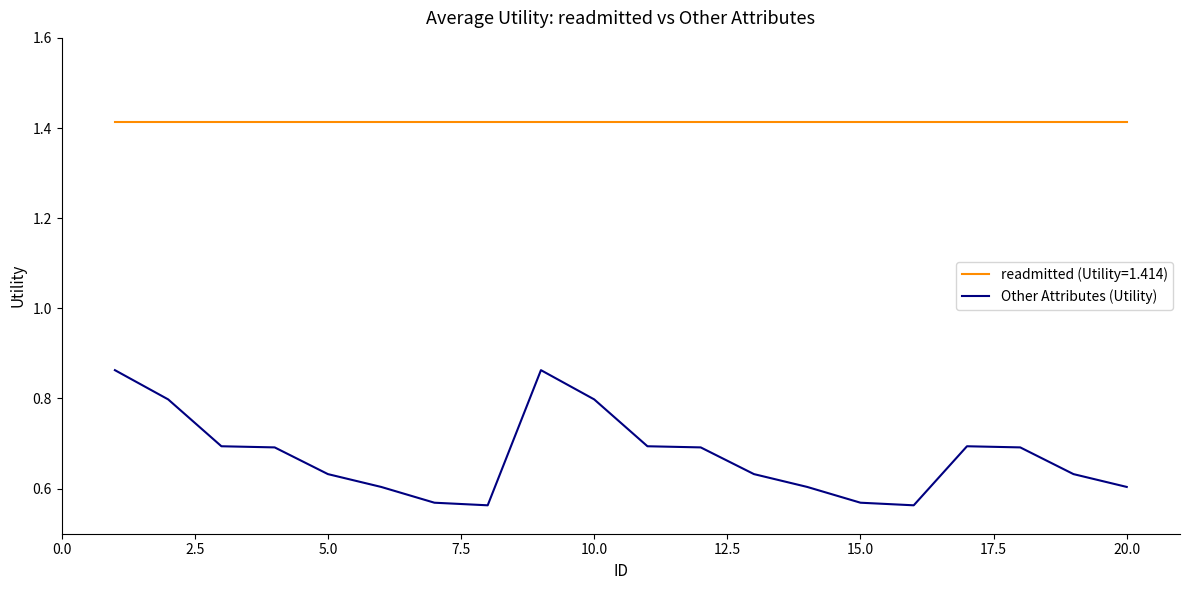

Which series has the largest range (max minus min)?

Other Attributes (Utility)